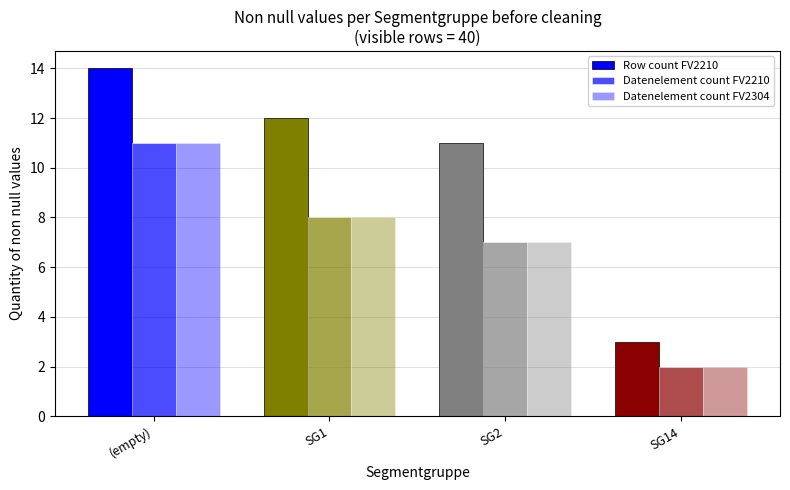

How many bars are there in each group?

3